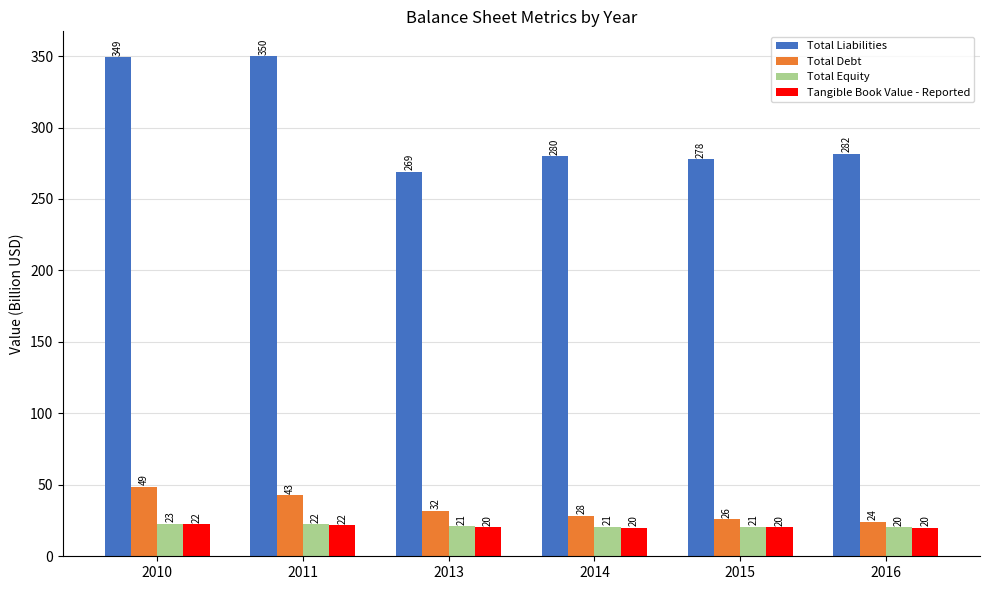

Where does the Tangible Book Value - Reported series first go above 20?

2010